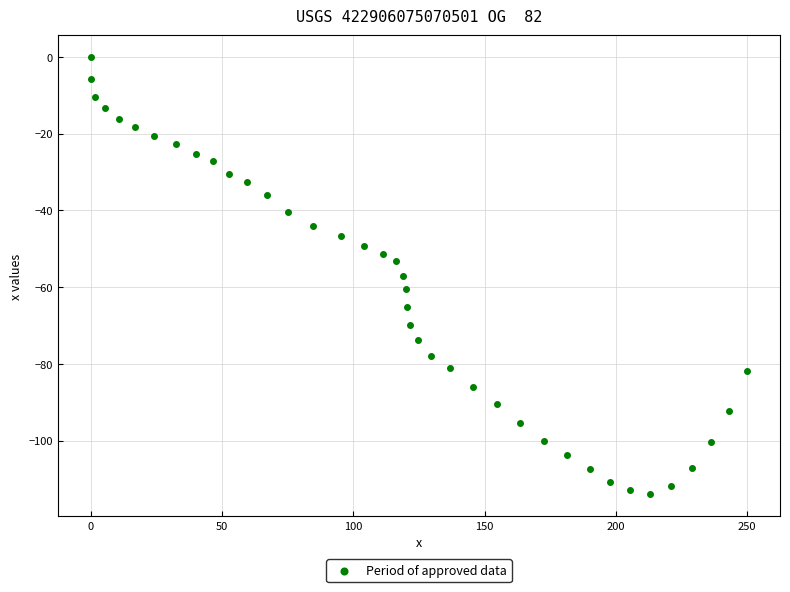

What is the range of Y values (max minus min)?

114.0